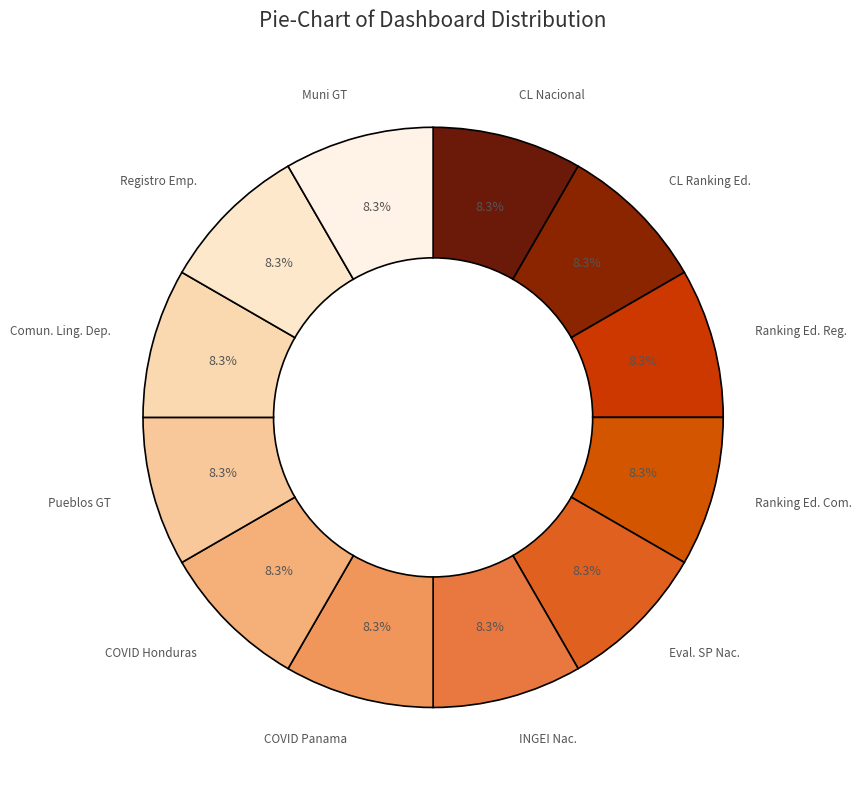

Combined, do Comun. Ling. Dep. and Pueblos GT account for over 50%?

No